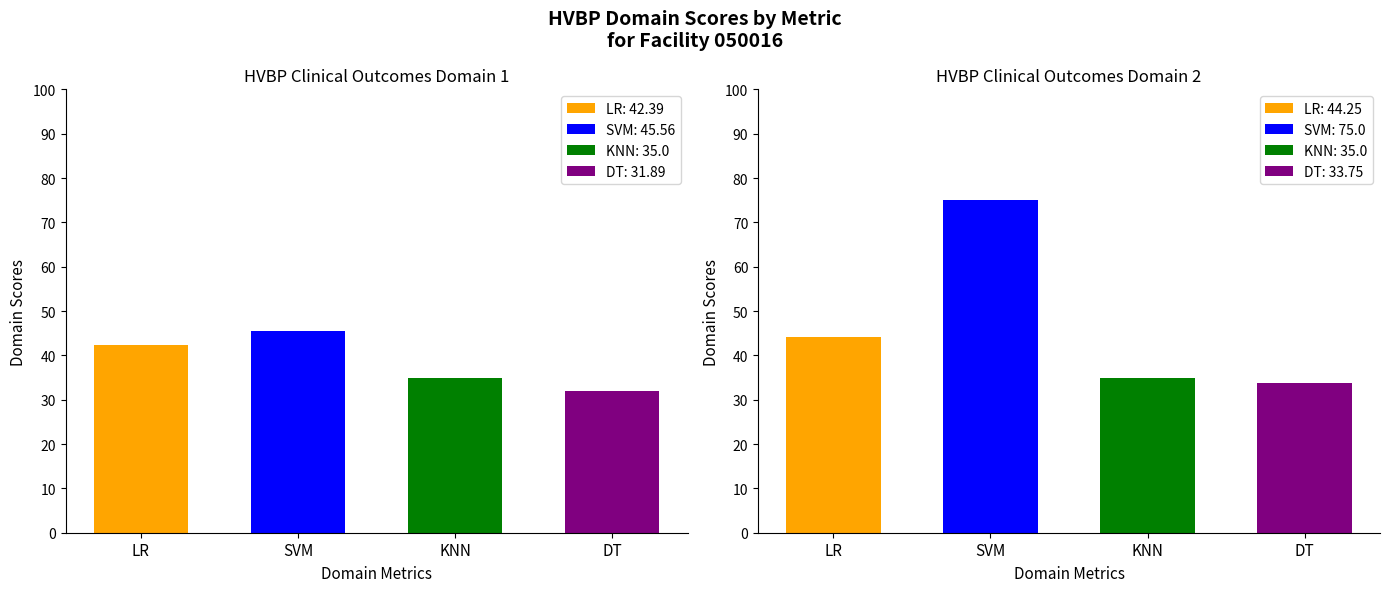

At which label is LR closest to 43?

Domain 1 Score